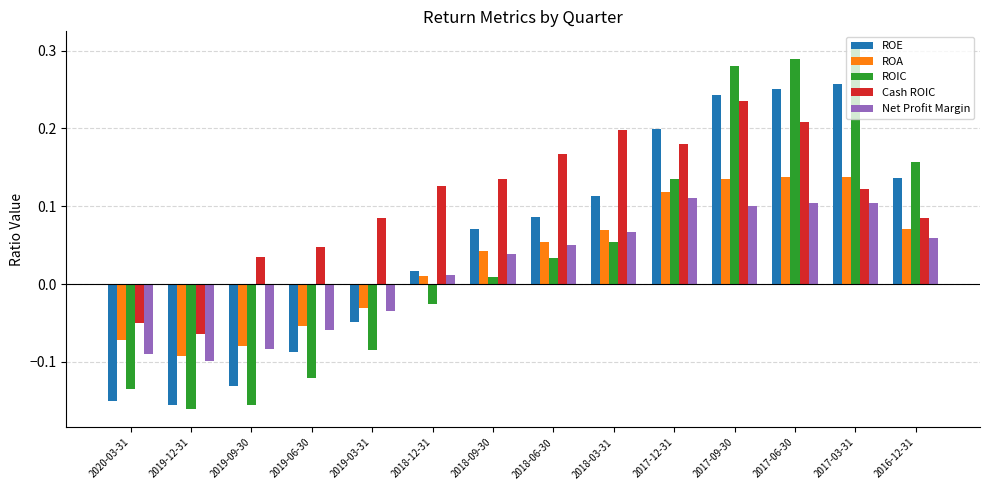

Which series has the largest range (max minus min)?

ROIC